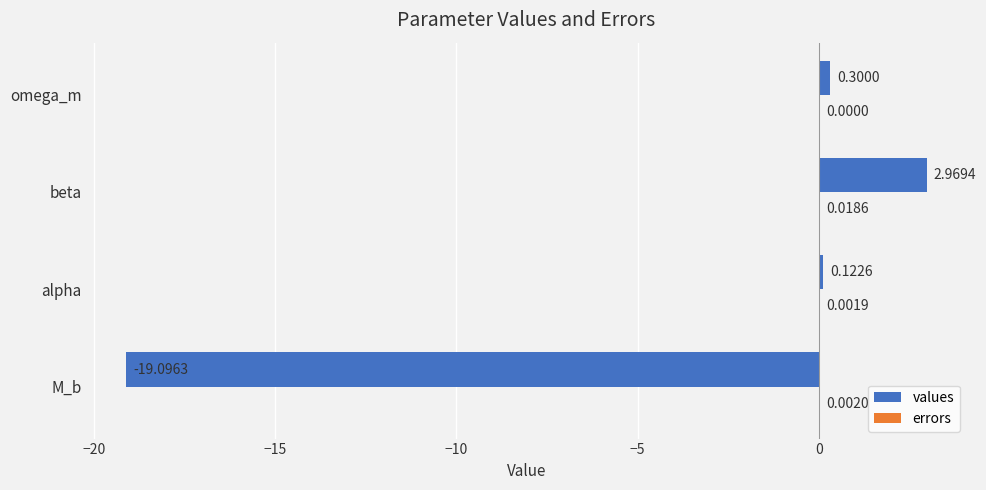

What is the sum of the values values at omega_m and alpha?

0.4